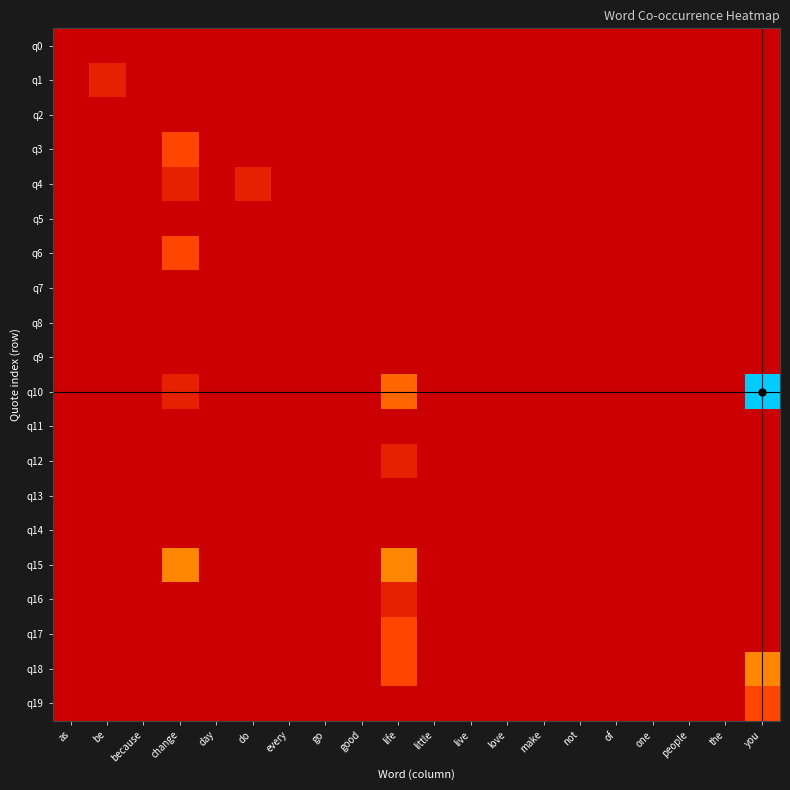

Reading right to left, extract all data points from this chart.

q0: you=0	the=0	people=0	one=0	of=0	not=0	make=0	love=0	live=0	little=0	life=0	good=0	go=0	every=0	do=0	day=0	change=0	because=0	be=0	as=0
q1: you=0	the=0	people=0	one=0	of=0	not=0	make=0	love=0	live=0	little=0	life=0	good=0	go=0	every=0	do=0	day=0	change=0	because=0	be=1	as=0
q2: you=0	the=0	people=0	one=0	of=0	not=0	make=0	love=0	live=0	little=0	life=0	good=0	go=0	every=0	do=0	day=0	change=0	because=0	be=0	as=0
q3: you=0	the=0	people=0	one=0	of=0	not=0	make=0	love=0	live=0	little=0	life=0	good=0	go=0	every=0	do=0	day=0	change=2	because=0	be=0	as=0
q4: you=0	the=0	people=0	one=0	of=0	not=0	make=0	love=0	live=0	little=0	life=0	good=0	go=0	every=0	do=1	day=0	change=1	because=0	be=0	as=0
q5: you=0	the=0	people=0	one=0	of=0	not=0	make=0	love=0	live=0	little=0	life=0	good=0	go=0	every=0	do=0	day=0	change=0	because=0	be=0	as=0
q6: you=0	the=0	people=0	one=0	of=0	not=0	make=0	love=0	live=0	little=0	life=0	good=0	go=0	every=0	do=0	day=0	change=2	because=0	be=0	as=0
q7: you=0	the=0	people=0	one=0	of=0	not=0	make=0	love=0	live=0	little=0	life=0	good=0	go=0	every=0	do=0	day=0	change=0	because=0	be=0	as=0
q8: you=0	the=0	people=0	one=0	of=0	not=0	make=0	love=0	live=0	little=0	life=0	good=0	go=0	every=0	do=0	day=0	change=0	because=0	be=0	as=0
q9: you=0	the=0	people=0	one=0	of=0	not=0	make=0	love=0	live=0	little=0	life=0	good=0	go=0	every=0	do=0	day=0	change=0	because=0	be=0	as=0
q10: you=13	the=0	people=0	one=0	of=0	not=0	make=0	love=0	live=0	little=0	life=3	good=0	go=0	every=0	do=0	day=0	change=1	because=0	be=0	as=0
q11: you=0	the=0	people=0	one=0	of=0	not=0	make=0	love=0	live=0	little=0	life=0	good=0	go=0	every=0	do=0	day=0	change=0	because=0	be=0	as=0
q12: you=0	the=0	people=0	one=0	of=0	not=0	make=0	love=0	live=0	little=0	life=1	good=0	go=0	every=0	do=0	day=0	change=0	because=0	be=0	as=0
q13: you=0	the=0	people=0	one=0	of=0	not=0	make=0	love=0	live=0	little=0	life=0	good=0	go=0	every=0	do=0	day=0	change=0	because=0	be=0	as=0
q14: you=0	the=0	people=0	one=0	of=0	not=0	make=0	love=0	live=0	little=0	life=0	good=0	go=0	every=0	do=0	day=0	change=0	because=0	be=0	as=0
q15: you=0	the=0	people=0	one=0	of=0	not=0	make=0	love=0	live=0	little=0	life=4	good=0	go=0	every=0	do=0	day=0	change=4	because=0	be=0	as=0
q16: you=0	the=0	people=0	one=0	of=0	not=0	make=0	love=0	live=0	little=0	life=1	good=0	go=0	every=0	do=0	day=0	change=0	because=0	be=0	as=0
q17: you=0	the=0	people=0	one=0	of=0	not=0	make=0	love=0	live=0	little=0	life=2	good=0	go=0	every=0	do=0	day=0	change=0	because=0	be=0	as=0
q18: you=4	the=0	people=0	one=0	of=0	not=0	make=0	love=0	live=0	little=0	life=2	good=0	go=0	every=0	do=0	day=0	change=0	because=0	be=0	as=0
q19: you=2	the=0	people=0	one=0	of=0	not=0	make=0	love=0	live=0	little=0	life=0	good=0	go=0	every=0	do=0	day=0	change=0	because=0	be=0	as=0